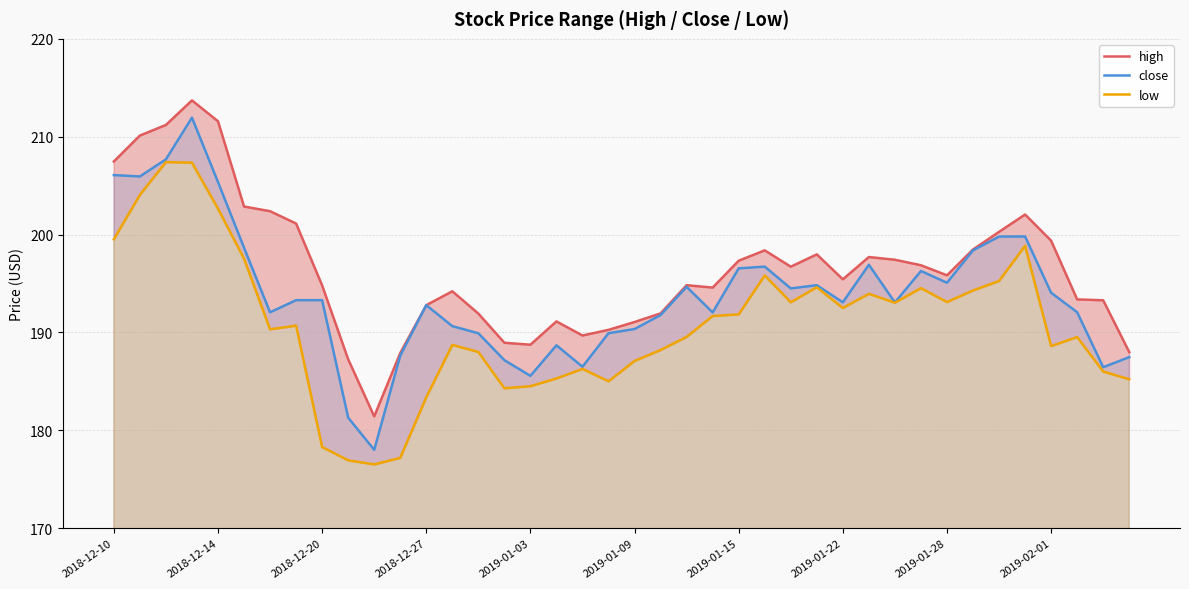

True or false: low and close cross at least once.

False